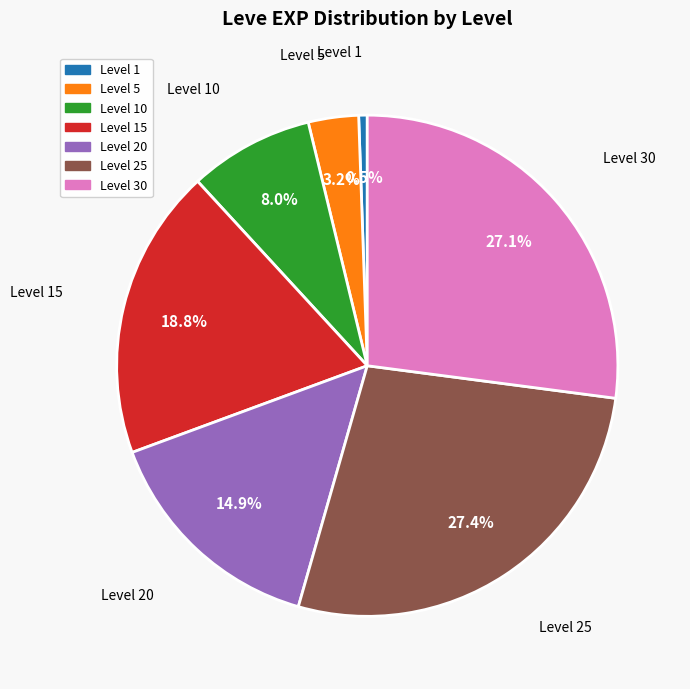

Which has a higher value, Level 1 or Level 30?

Level 30